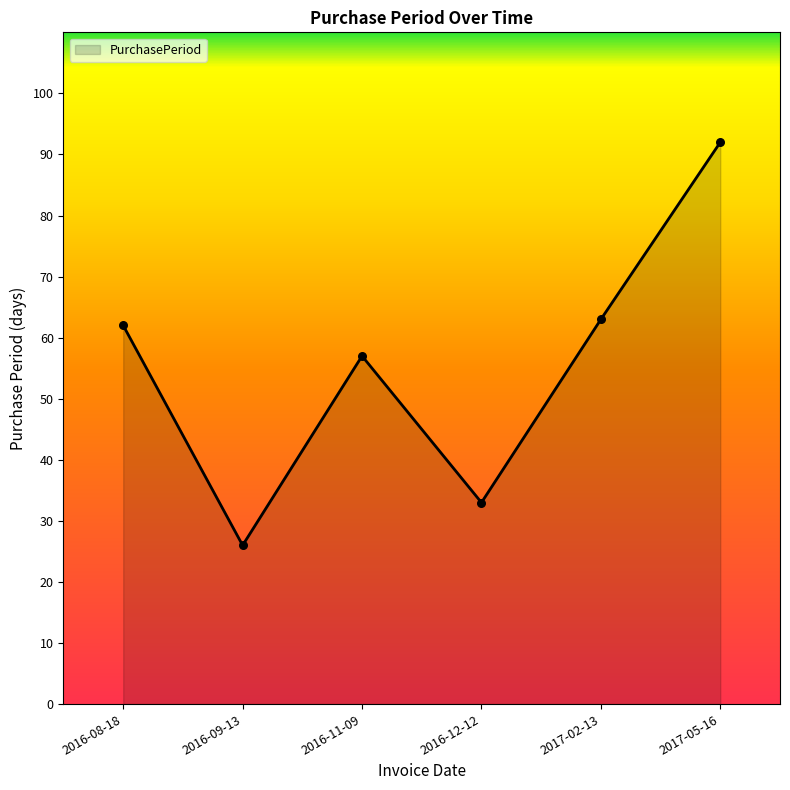

Which has a higher value, 2017-05-16 or 2016-12-12?

2017-05-16